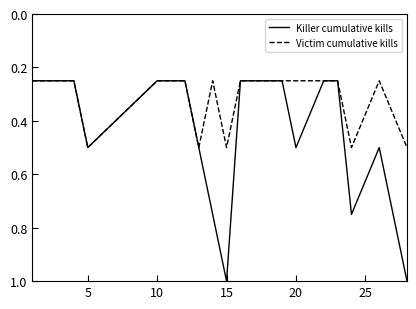

What is the maximum value for Killer cumulative kills?

1.0